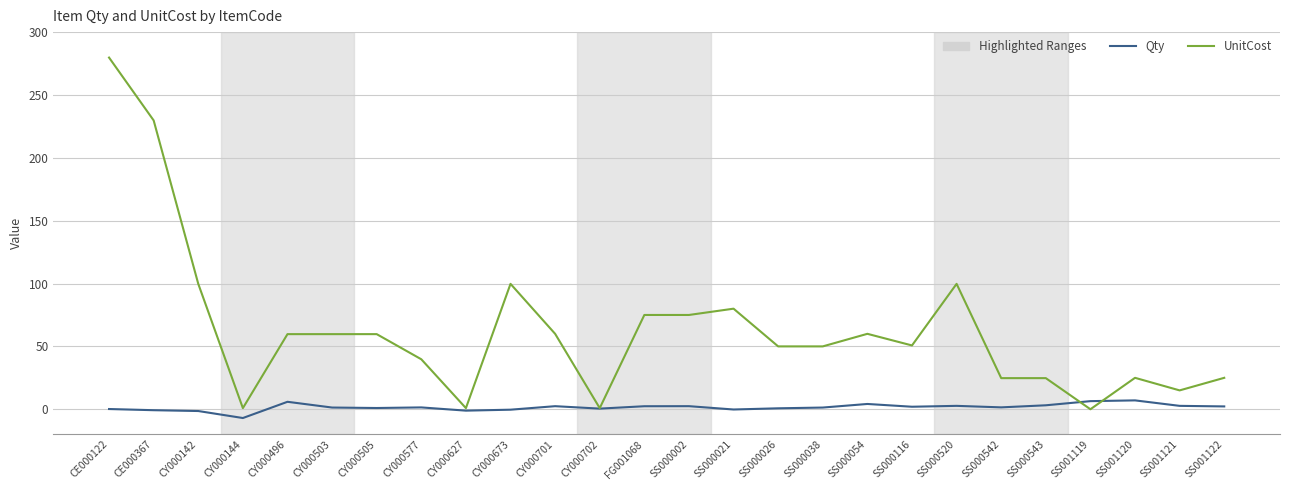

The UnitCost series shows 0.9 at CY000144. True or false?

True